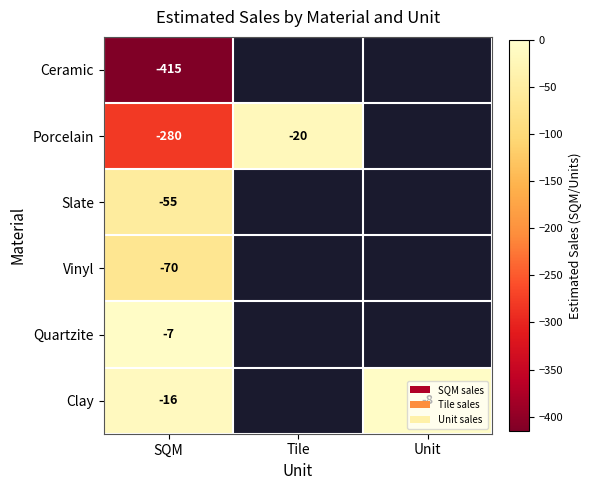

The Quartzite series shows -4.2 at SQM. True or false?

False